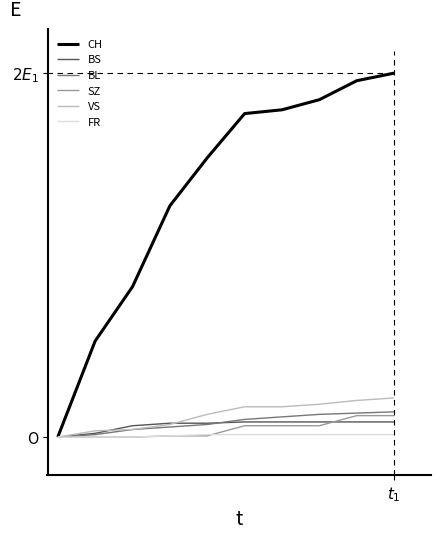

Reading left to right, list all the values displayed in this chart.

CH: 0	76	119	183	221	256	259	267	282	288
BS: 0	3	9	11	11	12	12	12	12	12
BL: 0	2	6	8	10	14	16	18	19	20
SZ: 0	0	0	1	1	9	9	9	17	17
VS: 0	5	6	10	18	24	24	26	29	31
FR: 0	0	0	1	2	2	2	2	2	2